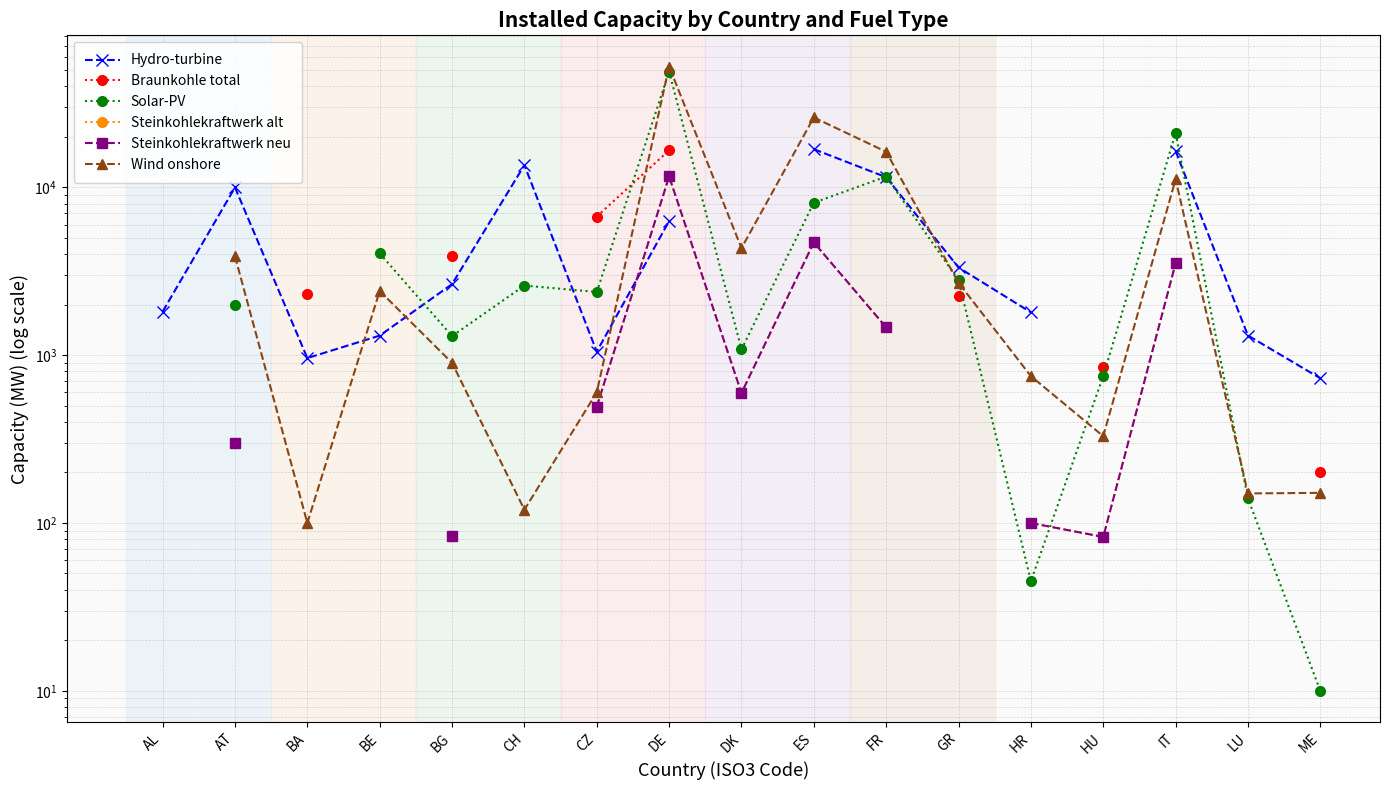

Which series changed the most between CZ and FR?

Wind onshore